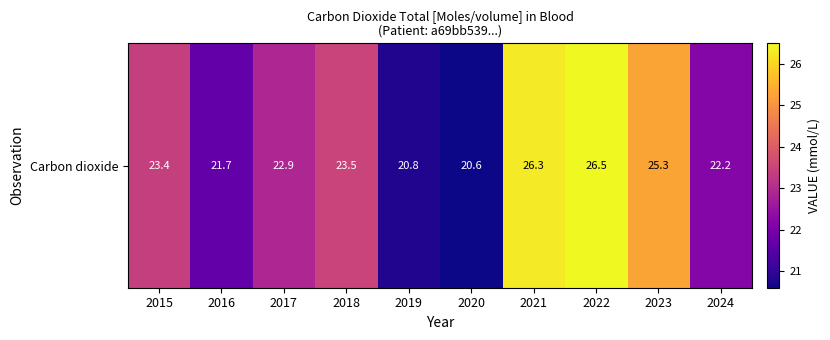

The chart shows a value of 25.3 at 2023. True or false?

True